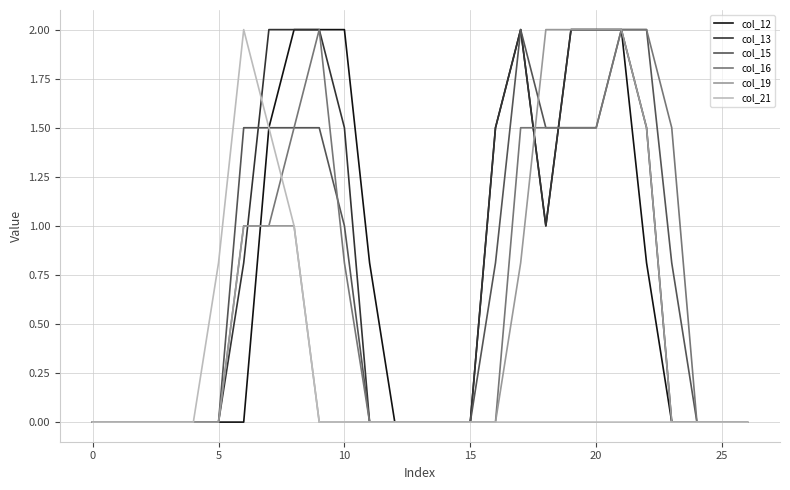

What are all the series names shown in the legend?

col_12, col_13, col_15, col_16, col_19, col_21